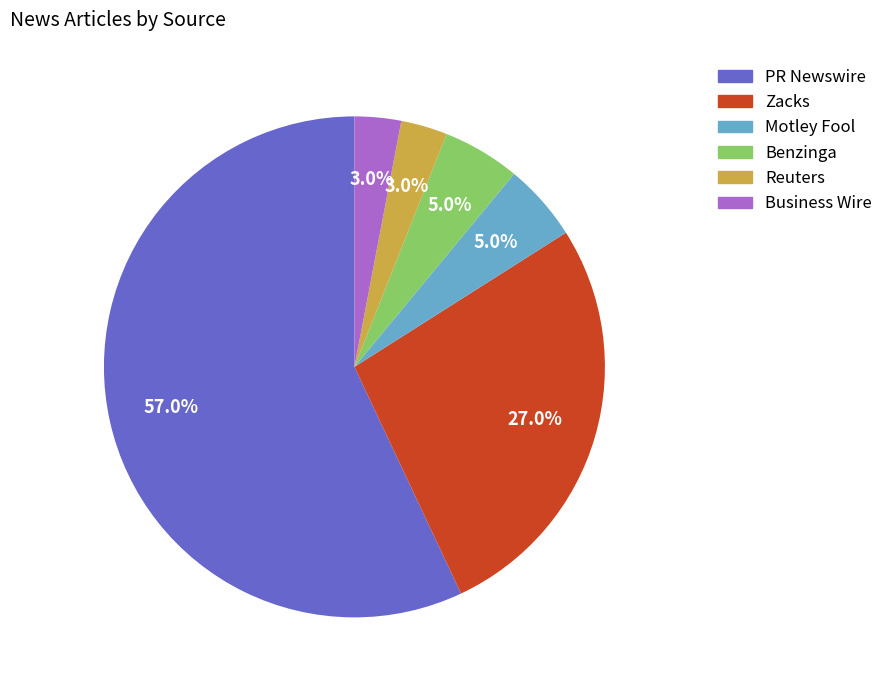

Which slice is the largest?

PR Newswire